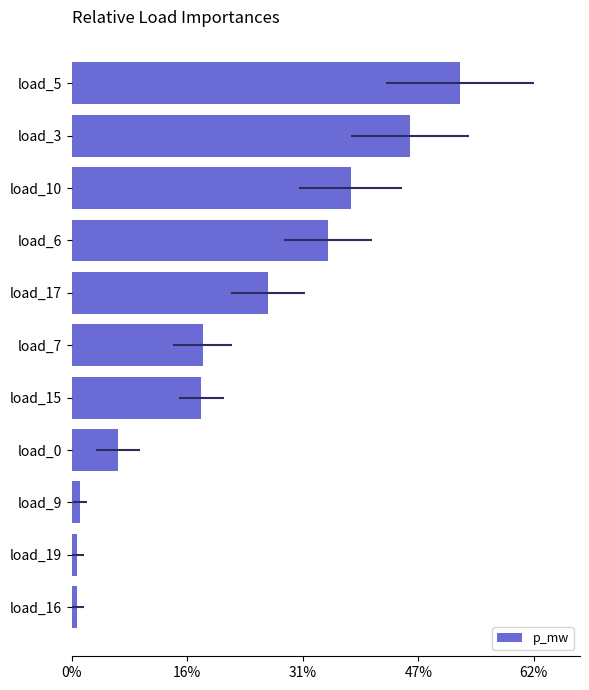

Reading left to right, extract all data points from this chart.

0.0	0.0	0.0	0.0	0.0	0.0	0.0	0.0	0.0	0.0	0.1